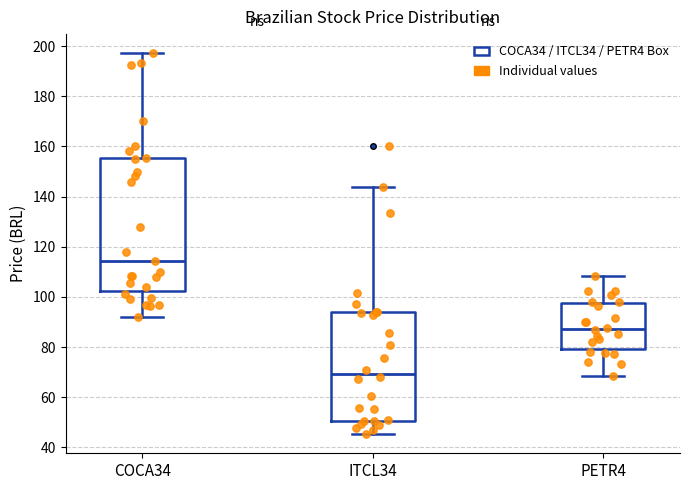

Where does the median line of the box for COCA34 sit on the y-axis? The values are not printed on the chart, so give them approximately, as read against the axis.

114